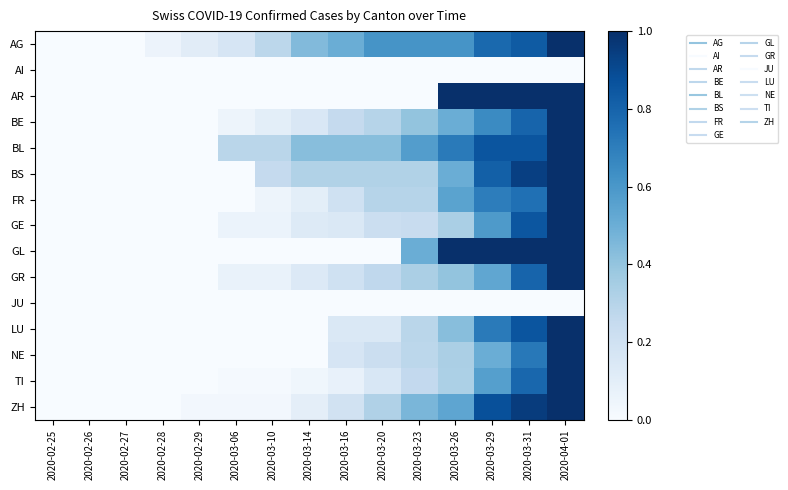

Reading right to left, extract all data points from this chart.

AG: 2020-04-01=1.0	2020-03-31=0.8	2020-03-29=0.8	2020-03-26=0.6	2020-03-23=0.6	2020-03-20=0.6	2020-03-16=0.5	2020-03-14=0.4	2020-03-10=0.3	2020-03-06=0.2	2020-02-29=0.1	2020-02-28=0.1	2020-02-27=0.0	2020-02-26=0.0	2020-02-25=0.0
AI: 2020-04-01=0.0	2020-03-31=0.0	2020-03-29=0.0	2020-03-26=0.0	2020-03-23=0.0	2020-03-20=0.0	2020-03-16=0.0	2020-03-14=0.0	2020-03-10=0.0	2020-03-06=0.0	2020-02-29=0.0	2020-02-28=0.0	2020-02-27=0.0	2020-02-26=0.0	2020-02-25=0.0
AR: 2020-04-01=1.0	2020-03-31=1.0	2020-03-29=1.0	2020-03-26=1.0	2020-03-23=0.0	2020-03-20=0.0	2020-03-16=0.0	2020-03-14=0.0	2020-03-10=0.0	2020-03-06=0.0	2020-02-29=0.0	2020-02-28=0.0	2020-02-27=0.0	2020-02-26=0.0	2020-02-25=0.0
BE: 2020-04-01=1.0	2020-03-31=0.8	2020-03-29=0.7	2020-03-26=0.5	2020-03-23=0.4	2020-03-20=0.3	2020-03-16=0.2	2020-03-14=0.1	2020-03-10=0.1	2020-03-06=0.1	2020-02-29=0.0	2020-02-28=0.0	2020-02-27=0.0	2020-02-26=0.0	2020-02-25=0.0
BL: 2020-04-01=1.0	2020-03-31=0.9	2020-03-29=0.9	2020-03-26=0.7	2020-03-23=0.6	2020-03-20=0.4	2020-03-16=0.4	2020-03-14=0.4	2020-03-10=0.3	2020-03-06=0.3	2020-02-29=0.0	2020-02-28=0.0	2020-02-27=0.0	2020-02-26=0.0	2020-02-25=0.0
BS: 2020-04-01=1.0	2020-03-31=0.9	2020-03-29=0.8	2020-03-26=0.5	2020-03-23=0.3	2020-03-20=0.3	2020-03-16=0.3	2020-03-14=0.3	2020-03-10=0.2	2020-03-06=0.0	2020-02-29=0.0	2020-02-28=0.0	2020-02-27=0.0	2020-02-26=0.0	2020-02-25=0.0
FR: 2020-04-01=1.0	2020-03-31=0.8	2020-03-29=0.7	2020-03-26=0.6	2020-03-23=0.3	2020-03-20=0.3	2020-03-16=0.2	2020-03-14=0.1	2020-03-10=0.1	2020-03-06=0.0	2020-02-29=0.0	2020-02-28=0.0	2020-02-27=0.0	2020-02-26=0.0	2020-02-25=0.0
GE: 2020-04-01=1.0	2020-03-31=0.9	2020-03-29=0.6	2020-03-26=0.3	2020-03-23=0.2	2020-03-20=0.2	2020-03-16=0.1	2020-03-14=0.1	2020-03-10=0.1	2020-03-06=0.1	2020-02-29=0.0	2020-02-28=0.0	2020-02-27=0.0	2020-02-26=0.0	2020-02-25=0.0
GL: 2020-04-01=1.0	2020-03-31=1.0	2020-03-29=1.0	2020-03-26=1.0	2020-03-23=0.5	2020-03-20=0.0	2020-03-16=0.0	2020-03-14=0.0	2020-03-10=0.0	2020-03-06=0.0	2020-02-29=0.0	2020-02-28=0.0	2020-02-27=0.0	2020-02-26=0.0	2020-02-25=0.0
GR: 2020-04-01=1.0	2020-03-31=0.8	2020-03-29=0.5	2020-03-26=0.4	2020-03-23=0.3	2020-03-20=0.3	2020-03-16=0.2	2020-03-14=0.1	2020-03-10=0.1	2020-03-06=0.1	2020-02-29=0.0	2020-02-28=0.0	2020-02-27=0.0	2020-02-26=0.0	2020-02-25=0.0
JU: 2020-04-01=0.0	2020-03-31=0.0	2020-03-29=0.0	2020-03-26=0.0	2020-03-23=0.0	2020-03-20=0.0	2020-03-16=0.0	2020-03-14=0.0	2020-03-10=0.0	2020-03-06=0.0	2020-02-29=0.0	2020-02-28=0.0	2020-02-27=0.0	2020-02-26=0.0	2020-02-25=0.0
LU: 2020-04-01=1.0	2020-03-31=0.9	2020-03-29=0.7	2020-03-26=0.4	2020-03-23=0.3	2020-03-20=0.1	2020-03-16=0.1	2020-03-14=0.0	2020-03-10=0.0	2020-03-06=0.0	2020-02-29=0.0	2020-02-28=0.0	2020-02-27=0.0	2020-02-26=0.0	2020-02-25=0.0
NE: 2020-04-01=1.0	2020-03-31=0.7	2020-03-29=0.5	2020-03-26=0.3	2020-03-23=0.3	2020-03-20=0.2	2020-03-16=0.2	2020-03-14=0.0	2020-03-10=0.0	2020-03-06=0.0	2020-02-29=0.0	2020-02-28=0.0	2020-02-27=0.0	2020-02-26=0.0	2020-02-25=0.0
TI: 2020-04-01=1.0	2020-03-31=0.8	2020-03-29=0.6	2020-03-26=0.3	2020-03-23=0.3	2020-03-20=0.2	2020-03-16=0.1	2020-03-14=0.0	2020-03-10=0.0	2020-03-06=0.0	2020-02-29=0.0	2020-02-28=0.0	2020-02-27=0.0	2020-02-26=0.0	2020-02-25=0.0
ZH: 2020-04-01=1.0	2020-03-31=1.0	2020-03-29=0.9	2020-03-26=0.5	2020-03-23=0.5	2020-03-20=0.3	2020-03-16=0.2	2020-03-14=0.1	2020-03-10=0.0	2020-03-06=0.0	2020-02-29=0.0	2020-02-28=0.0	2020-02-27=0.0	2020-02-26=0.0	2020-02-25=0.0